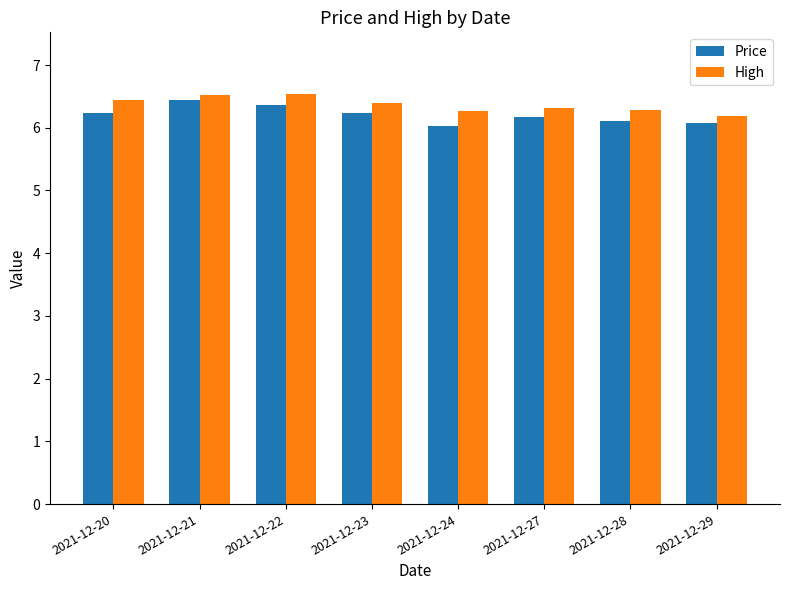

At 2021-12-28, list the series in order from largest to smallest.

High, Price